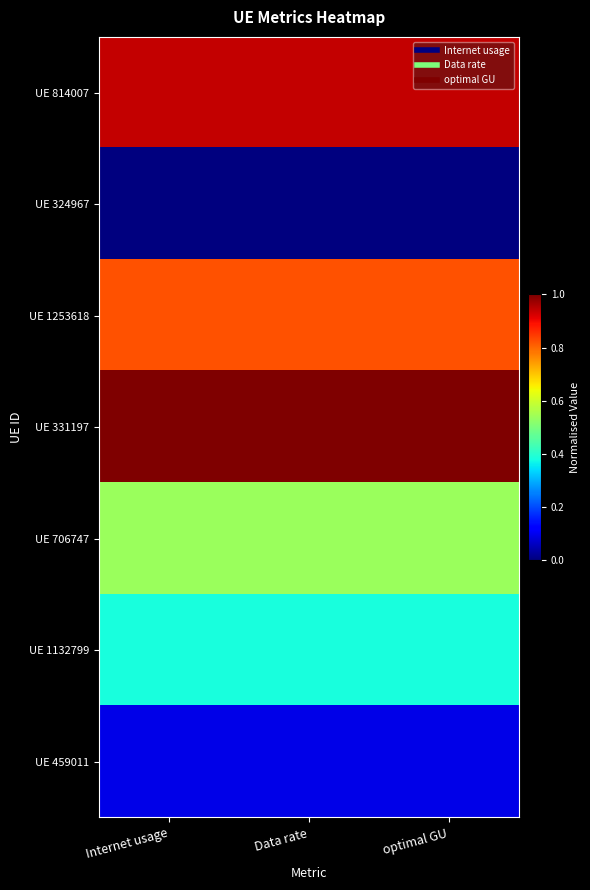

Which has a higher value, Internet usage or optimal GU?

Internet usage